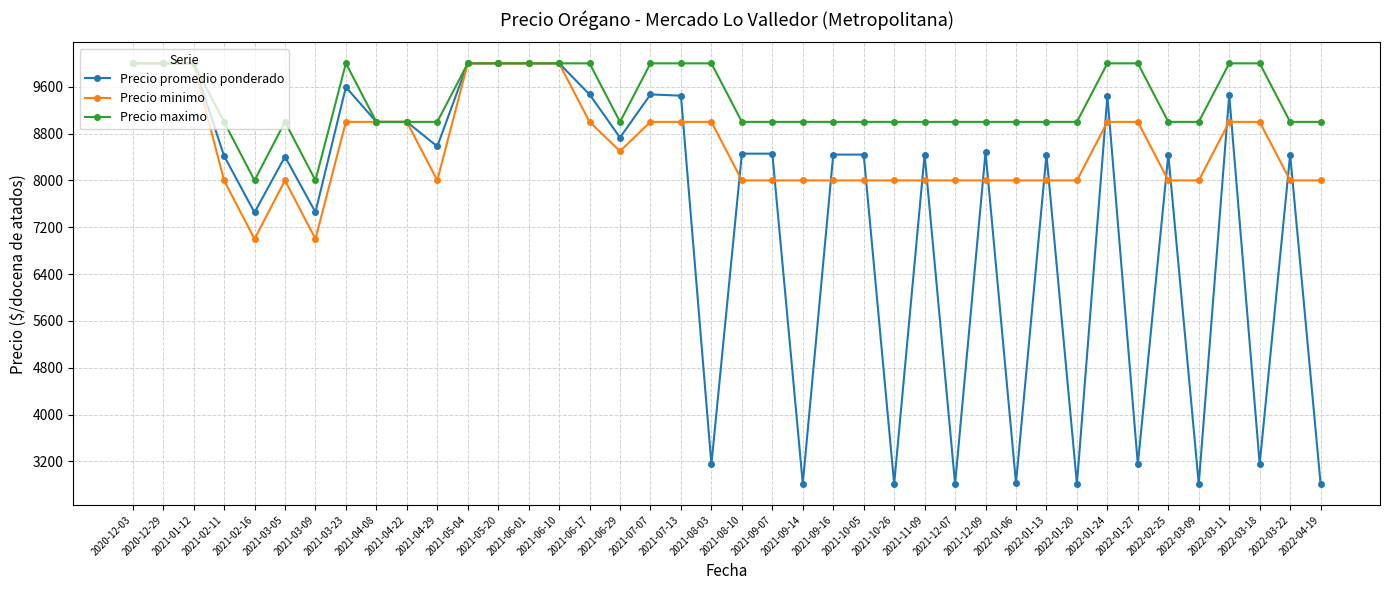

Rank the series by their average value, from highest to lowest.

Precio maximo, Precio minimo, Precio promedio ponderado